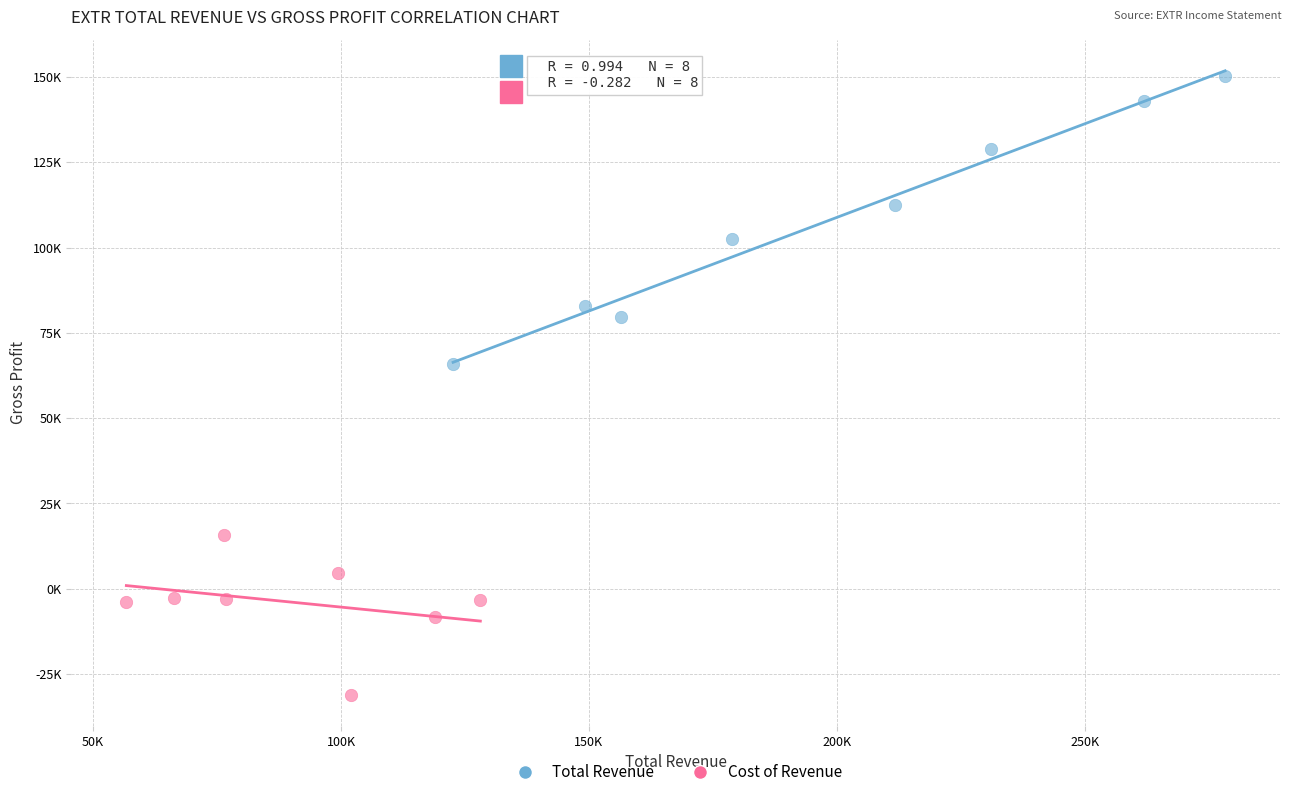

Which series contains the lowest Y value?

Cost of Revenue